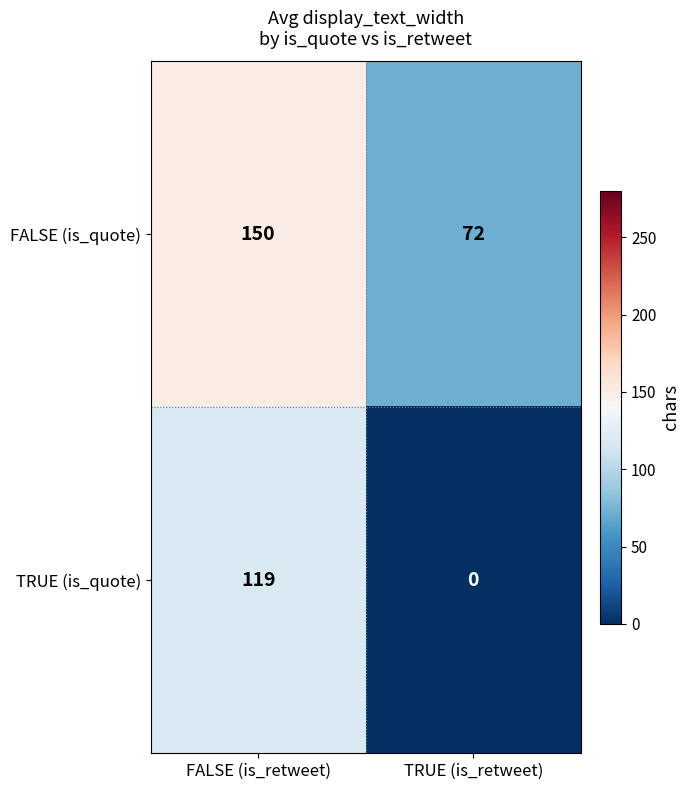

At how many categories does at least one series exceed 144?

1